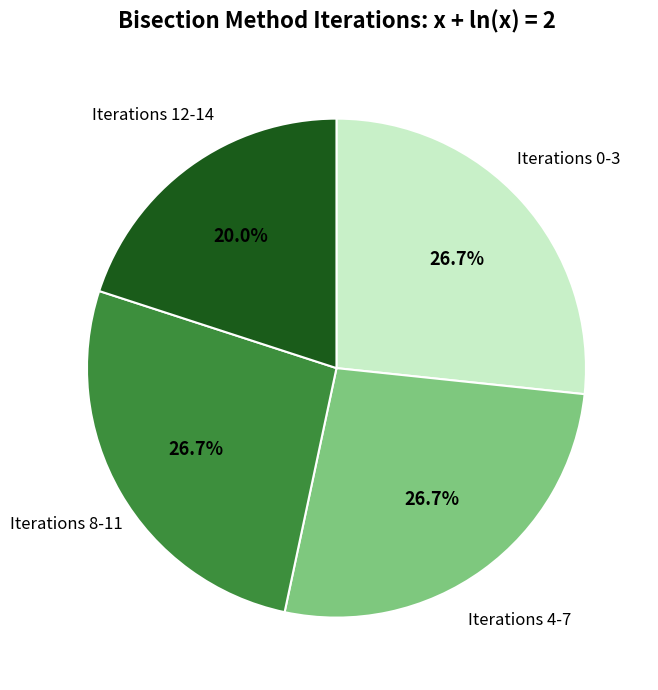

Count the number of slices in the pie.

4